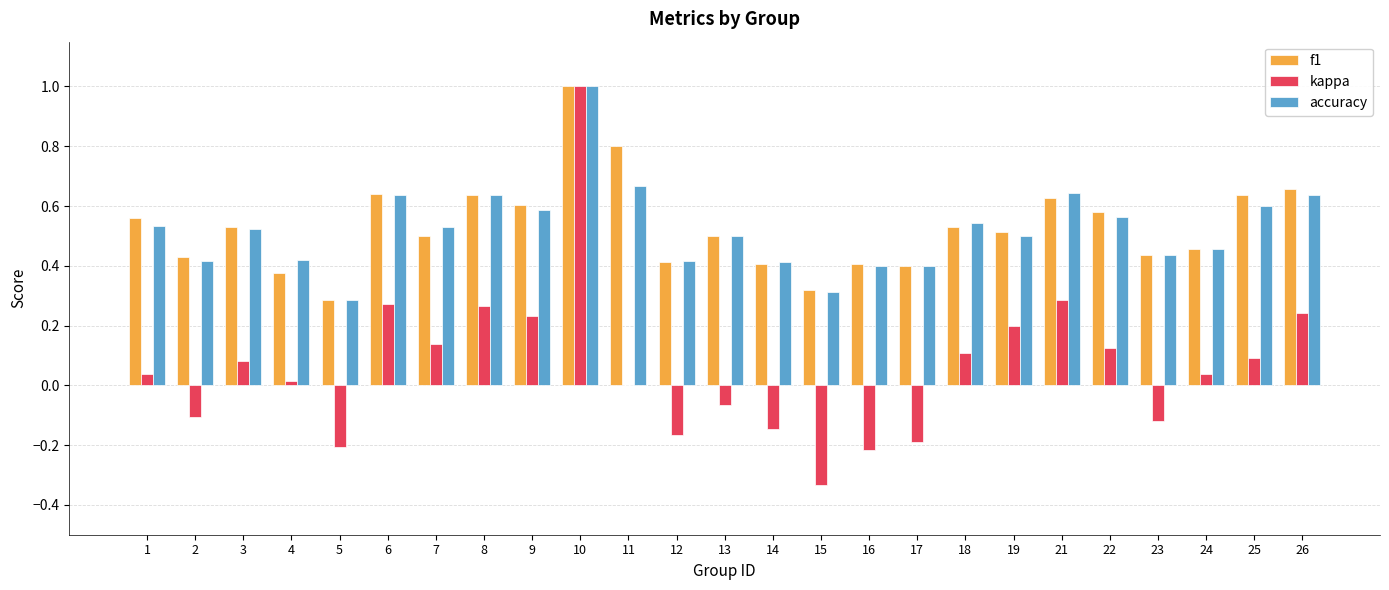

Which category has the highest value across all series?

10